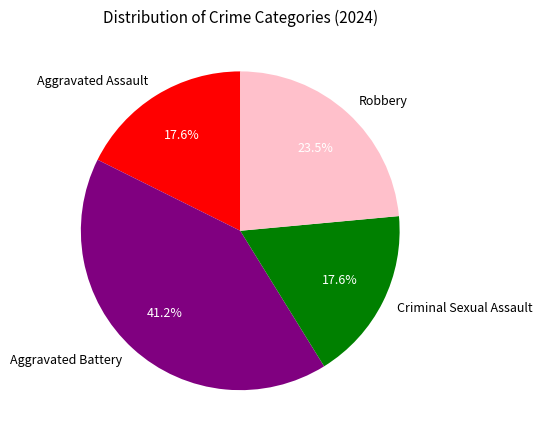

To the nearest percent, what percentage of the pie is Aggravated Battery?

41%